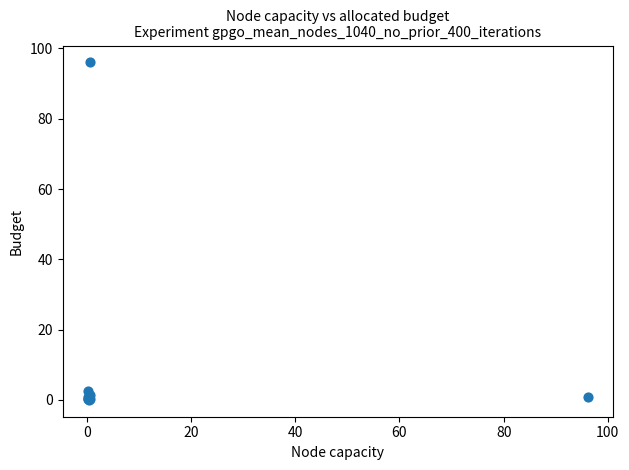

What Y value in the scatter plot is closest to 48?

2.7